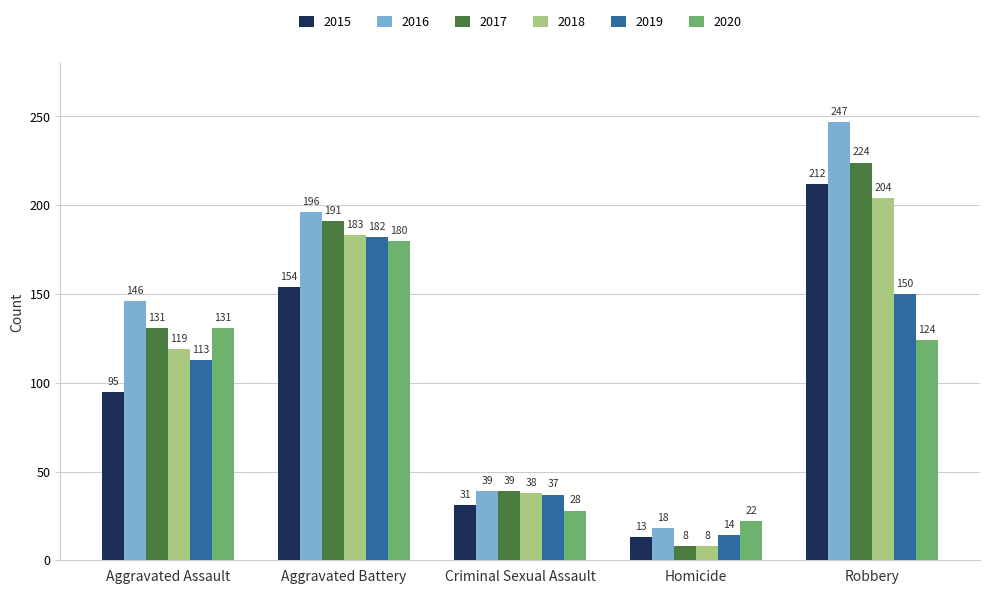

What is the difference between the second highest and minimum values in the 2016 series?

178